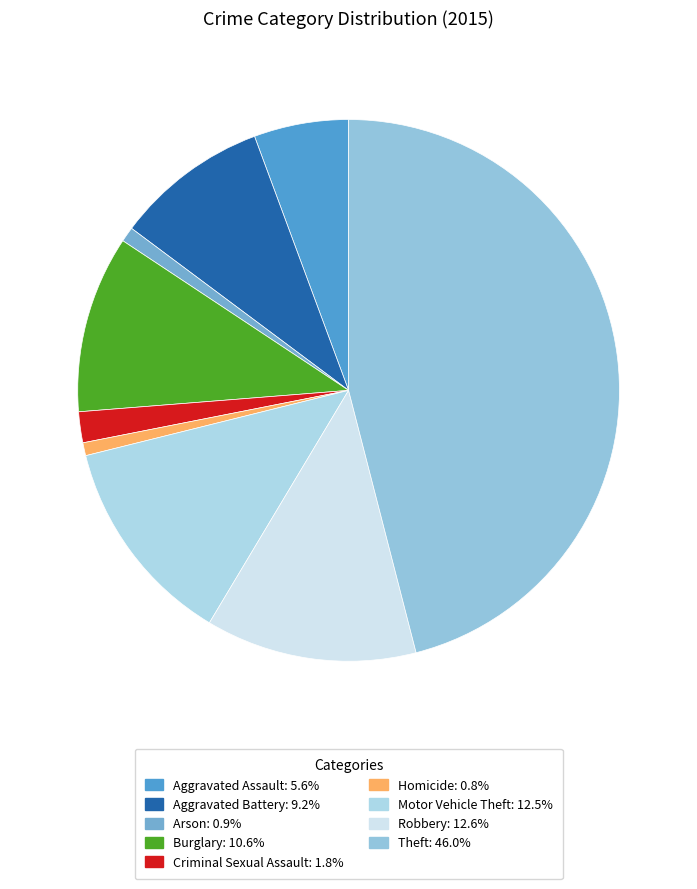

The Aggravated Assault slice represents 20% of the pie. True or false?

False